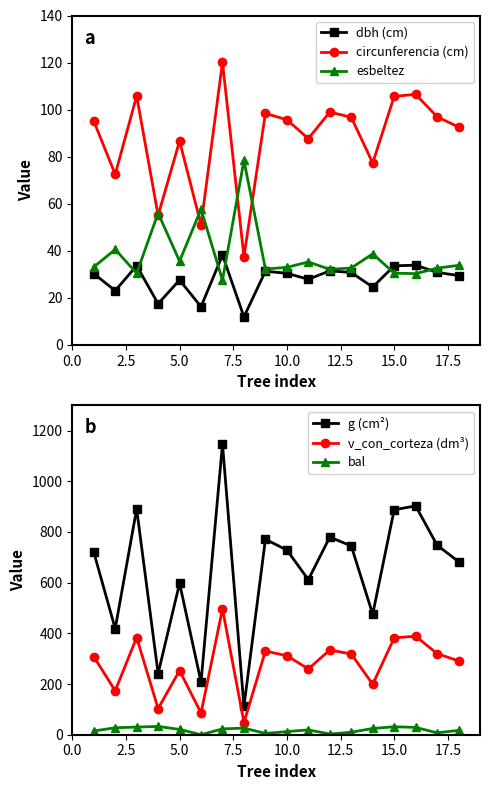

What is the highest value of the dbh (cm) series?

38.2